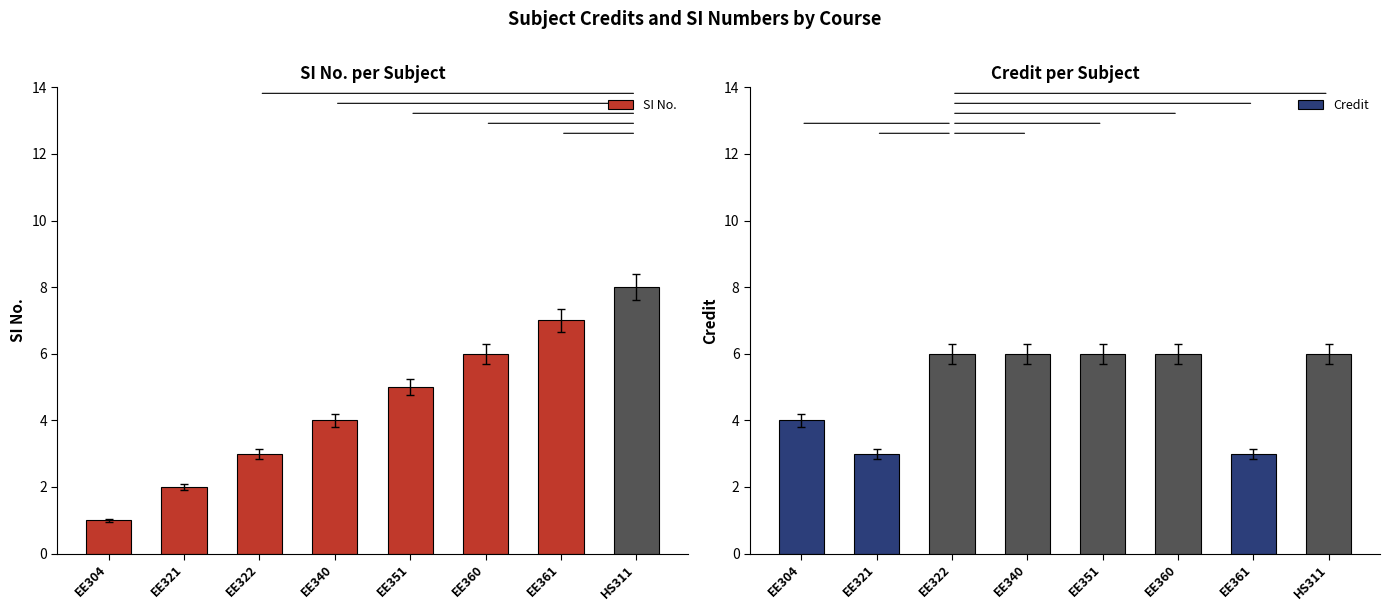

Rank the series at HS311 from lowest to highest value.

Credit, SI No.